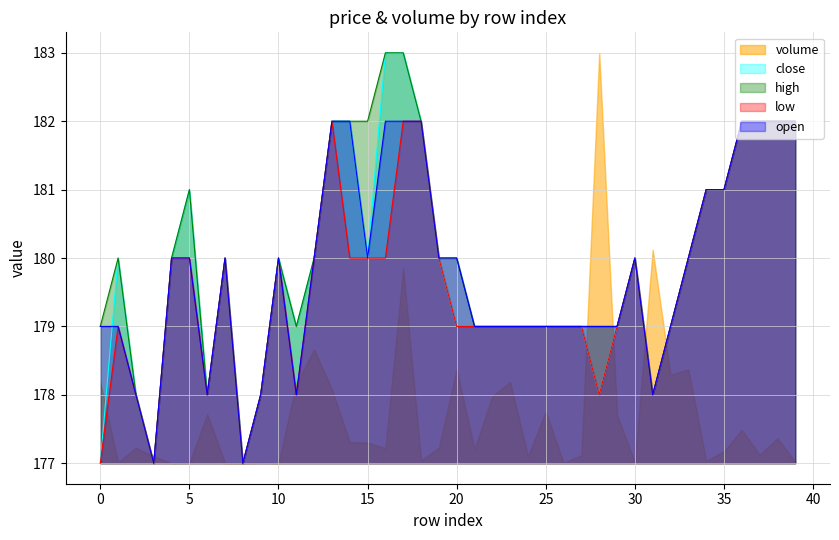

What is the approximate value of high at 15?

182.0